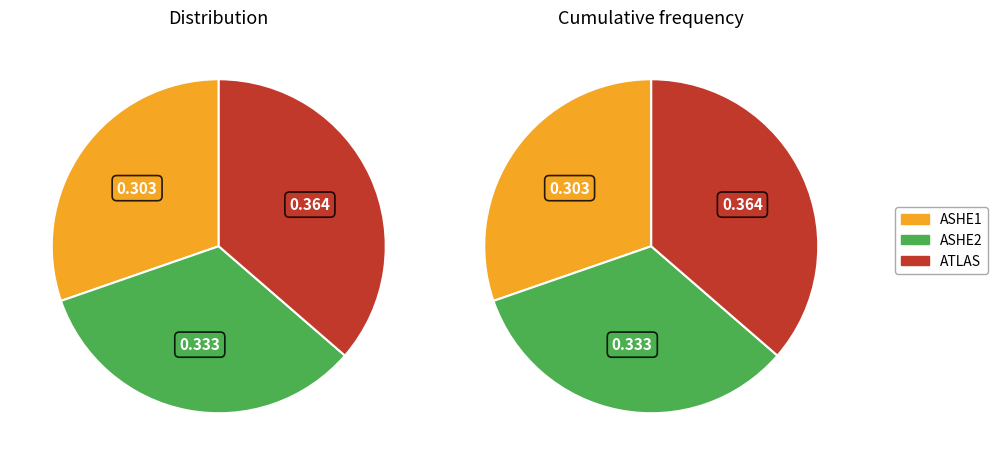

Combined, do ASHE2 and ATLAS account for over 50%?

Yes